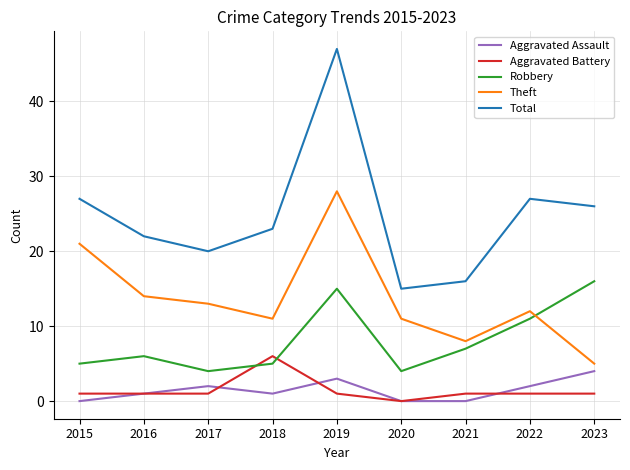

Does the chart have visible grid lines?

Yes